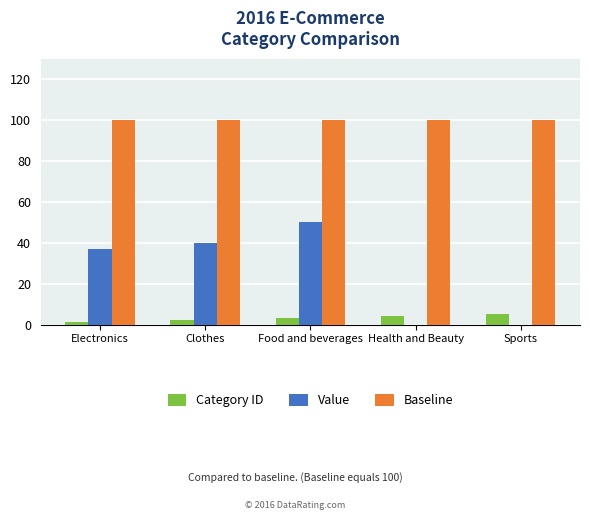

What is the highest value of the Category ID series?

5